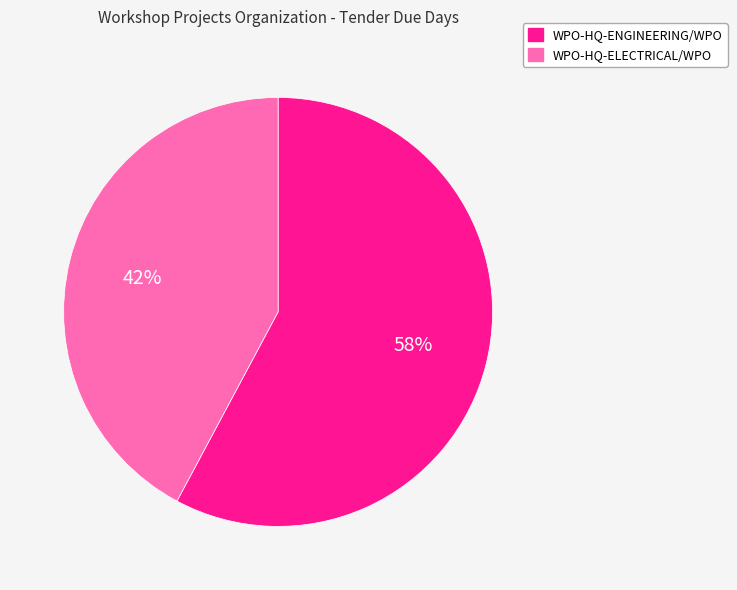

How many slices are in this pie chart?

2